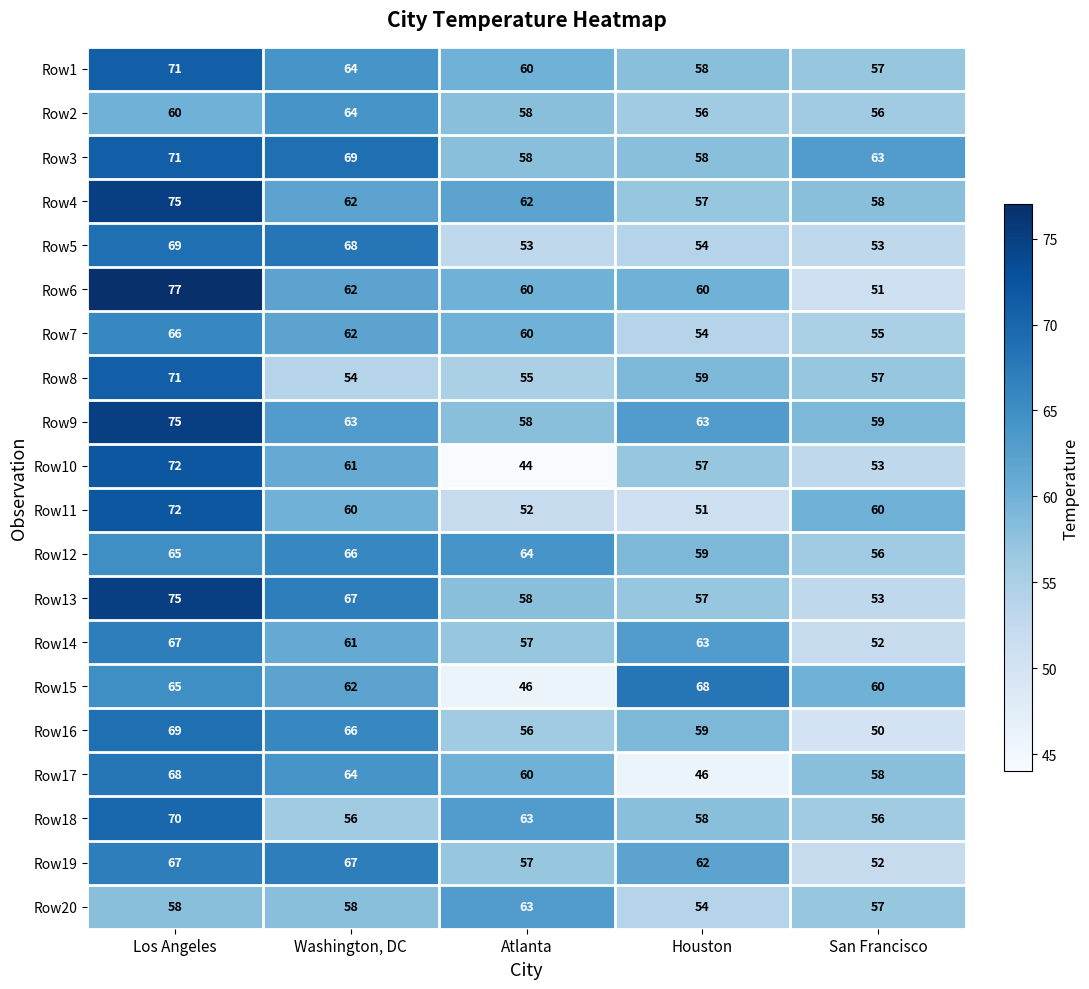

Count the number of data series in this chart.

20